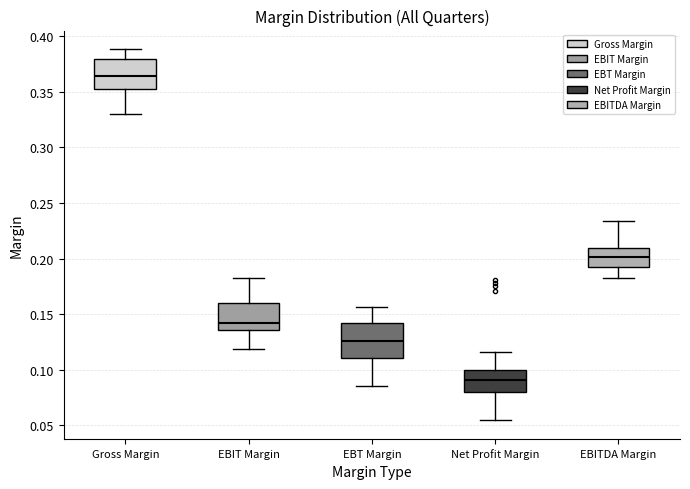

Which box's median line is the lowest?

Net Profit Margin